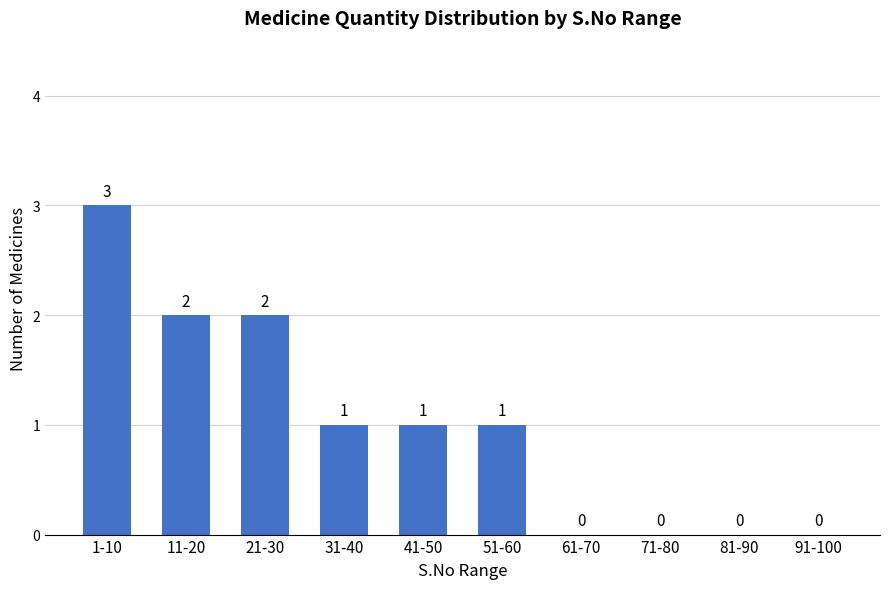

Reading left to right, list all the values displayed in this chart.

1-10=3	11-20=2	21-30=2	31-40=1	41-50=1	51-60=1	61-70=0	71-80=0	81-90=0	91-100=0